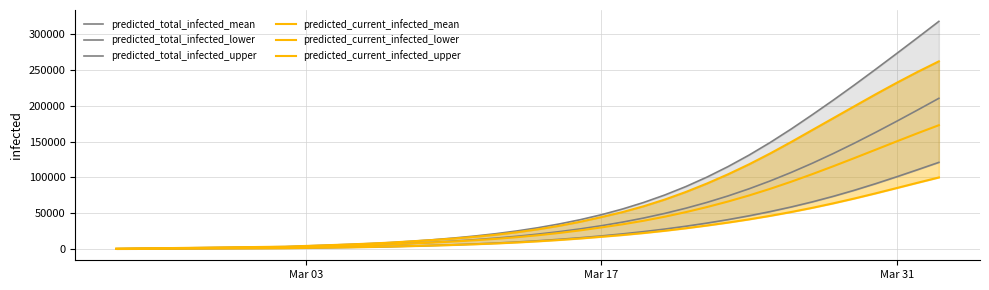

What is the highest value of the predicted_total_infected_mean series?

210288